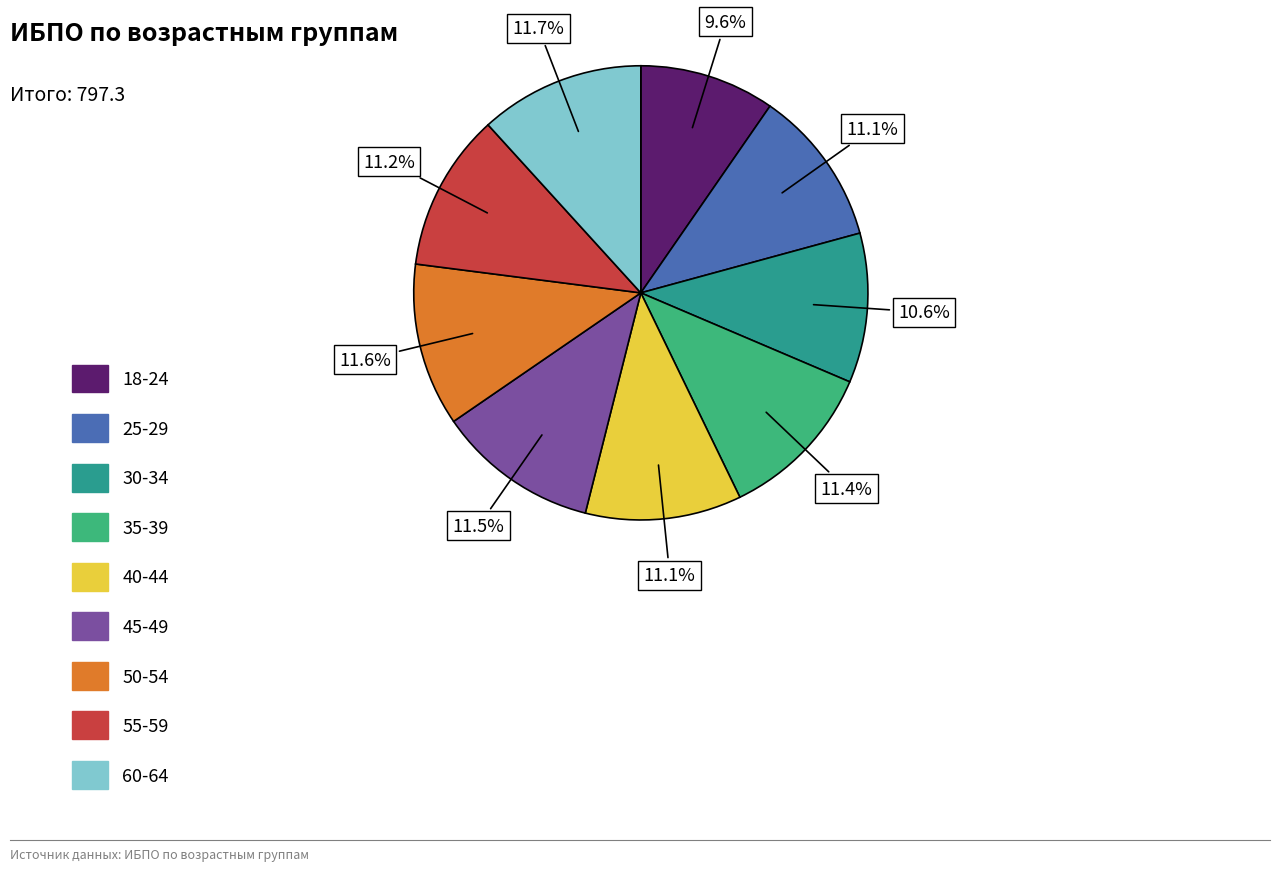

Count the number of slices in the pie.

9